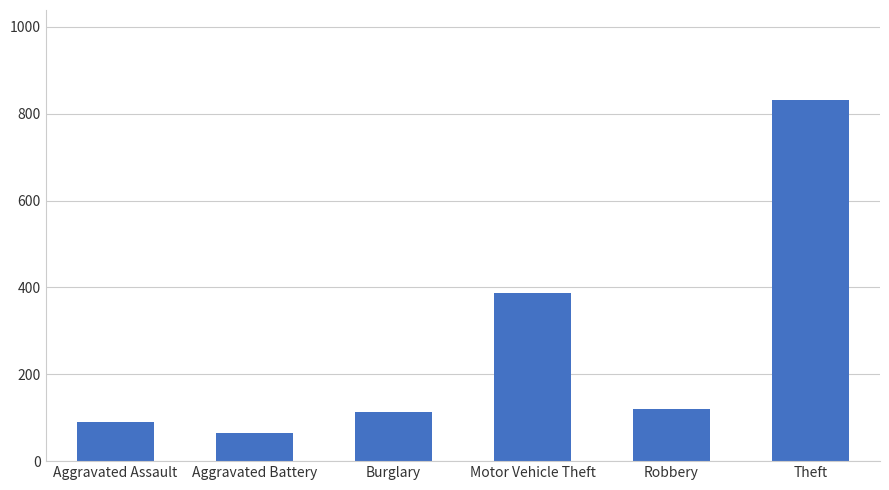

How many bars are there in total?

6